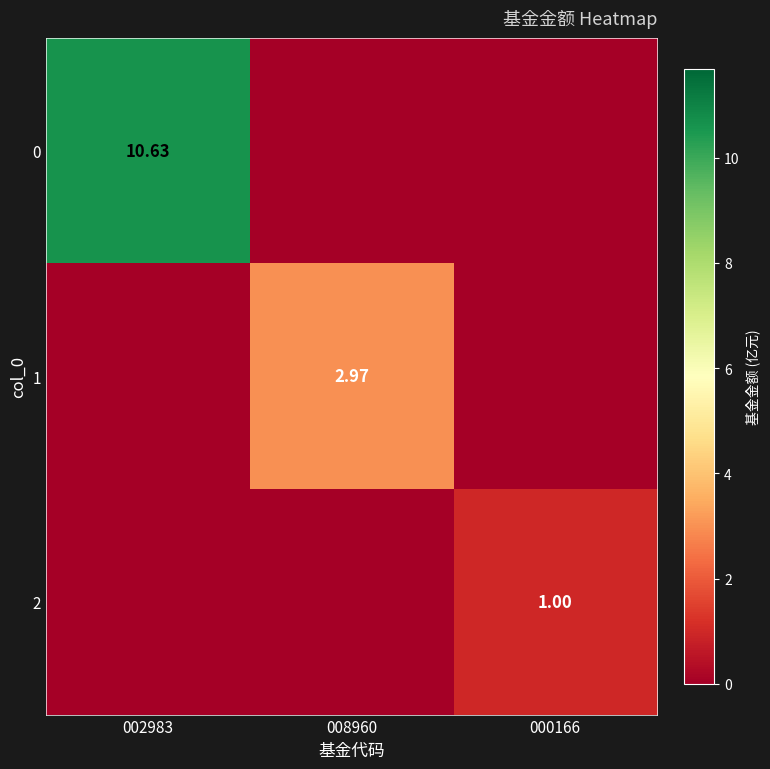

Is the value of 2 at 000166 greater than the value of 1 at 008960?

No